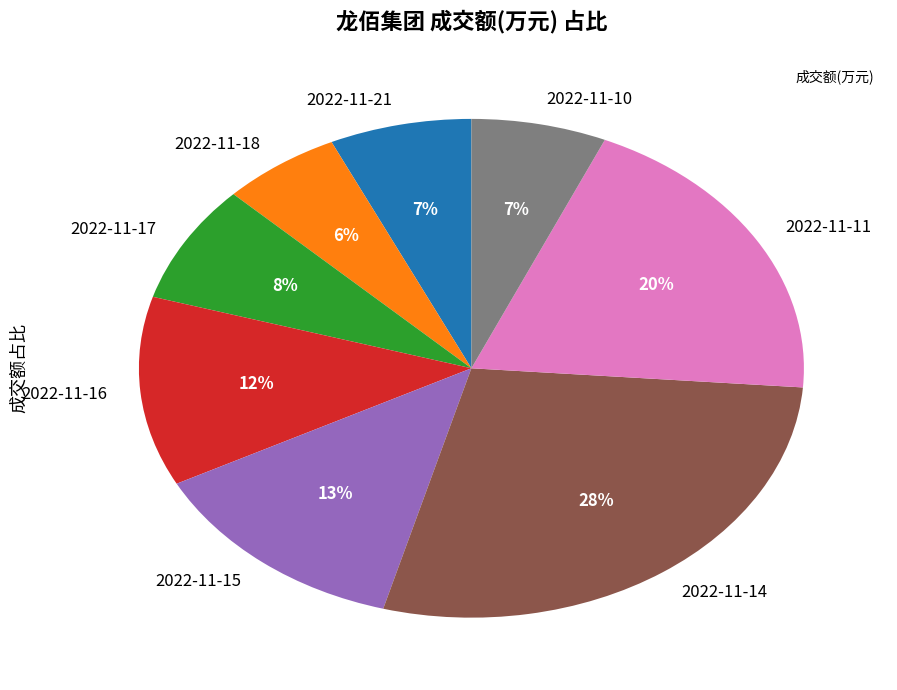

To the nearest percent, what portion does 2022-11-16 represent?

12%